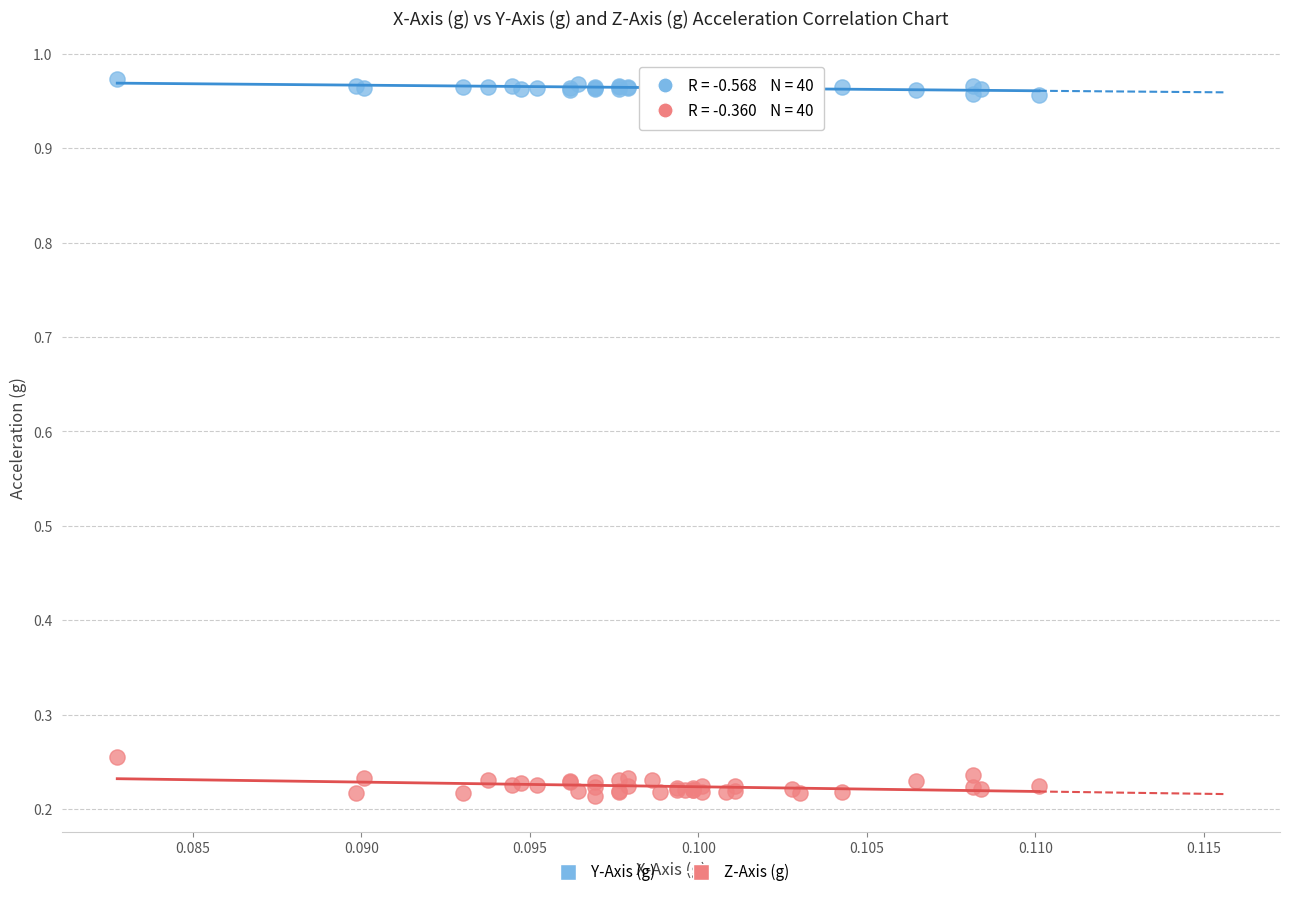

Which series reaches the minimum Y coordinate?

Z-Axis (g)